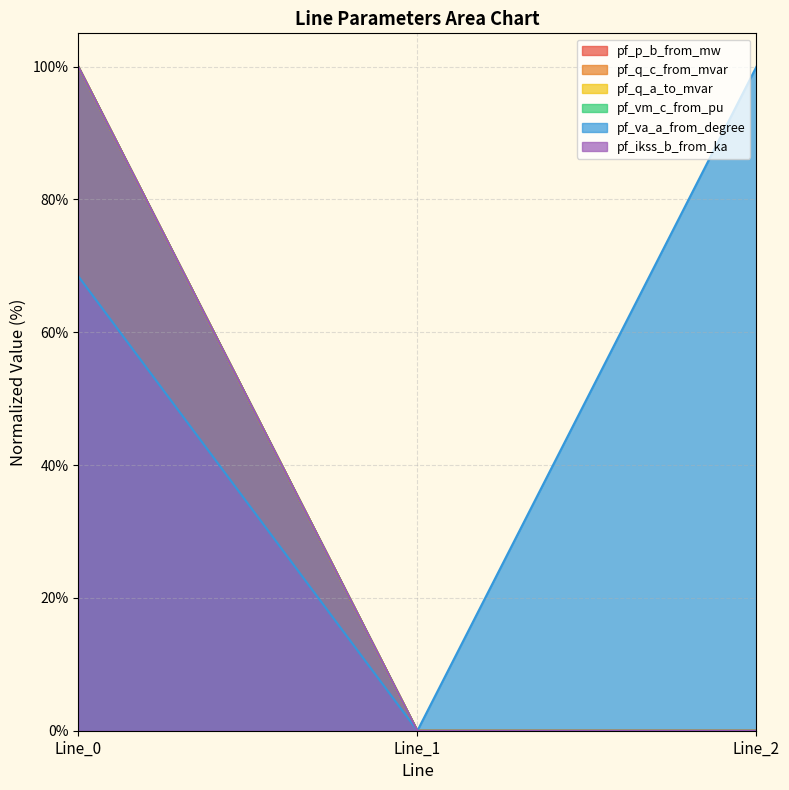

Which category has the highest value in the pf_ikss_b_from_ka series?

Line_0